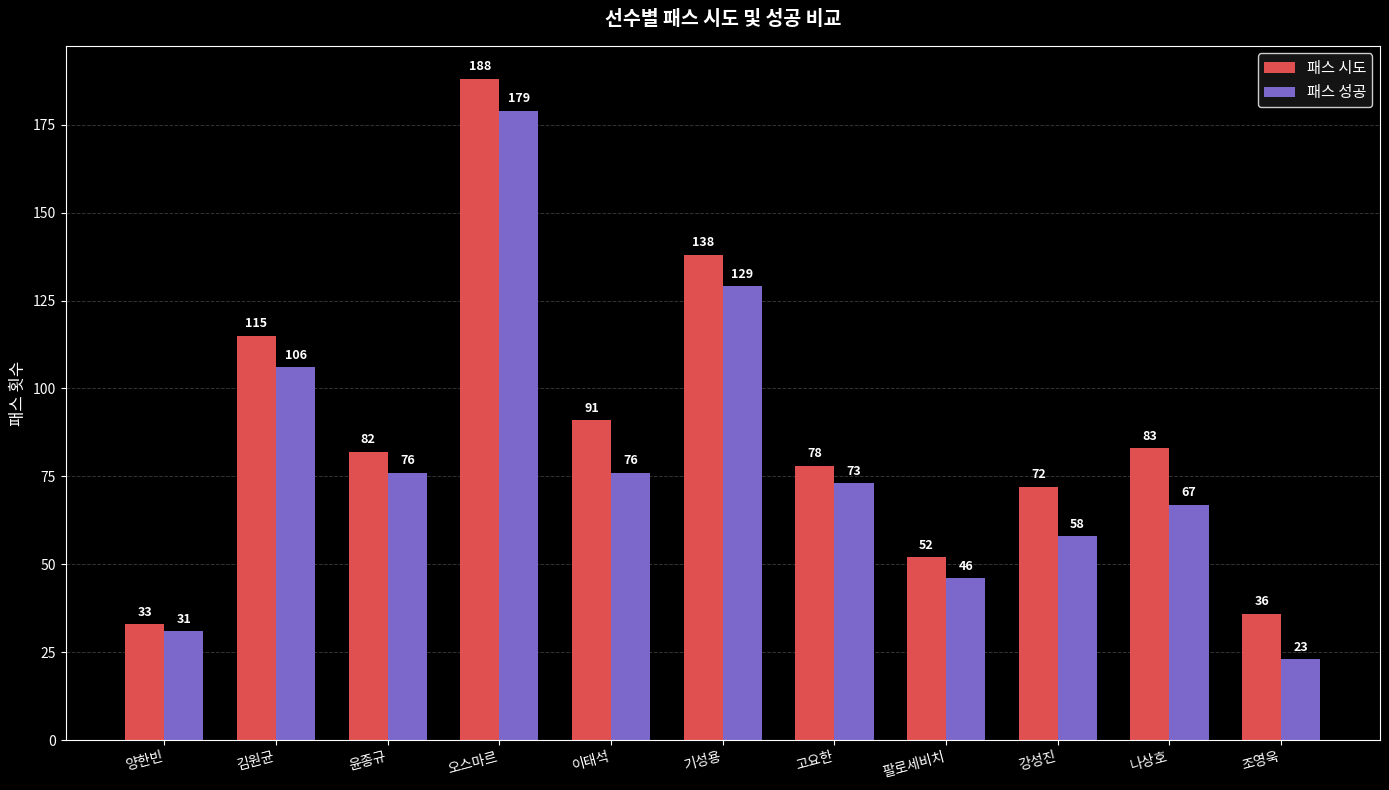

Rank the categories by 패스 시도 value from highest to lowest.

오스마르, 기성용, 김원균, 이태석, 나상호, 윤종규, 고요한, 강성진, 팔로세비치, 조영욱, 양한빈